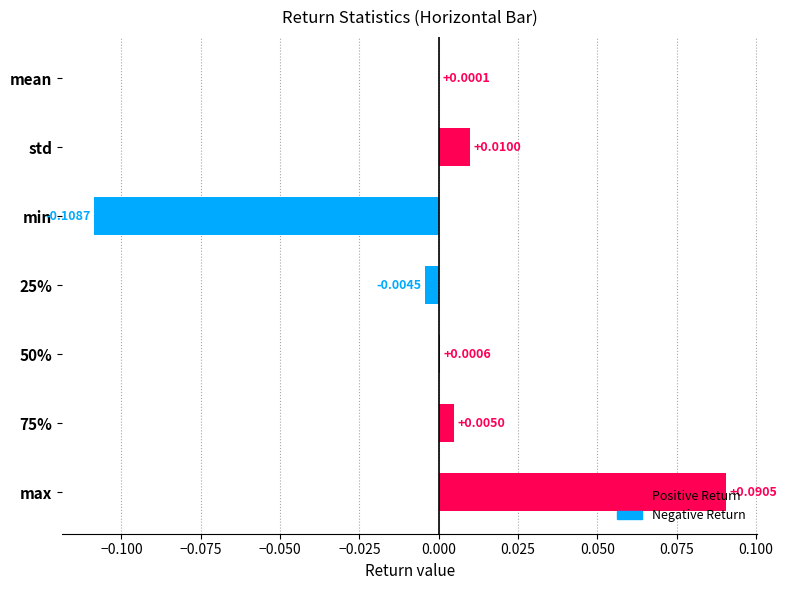

Where is the data nearest to the value 0?

mean